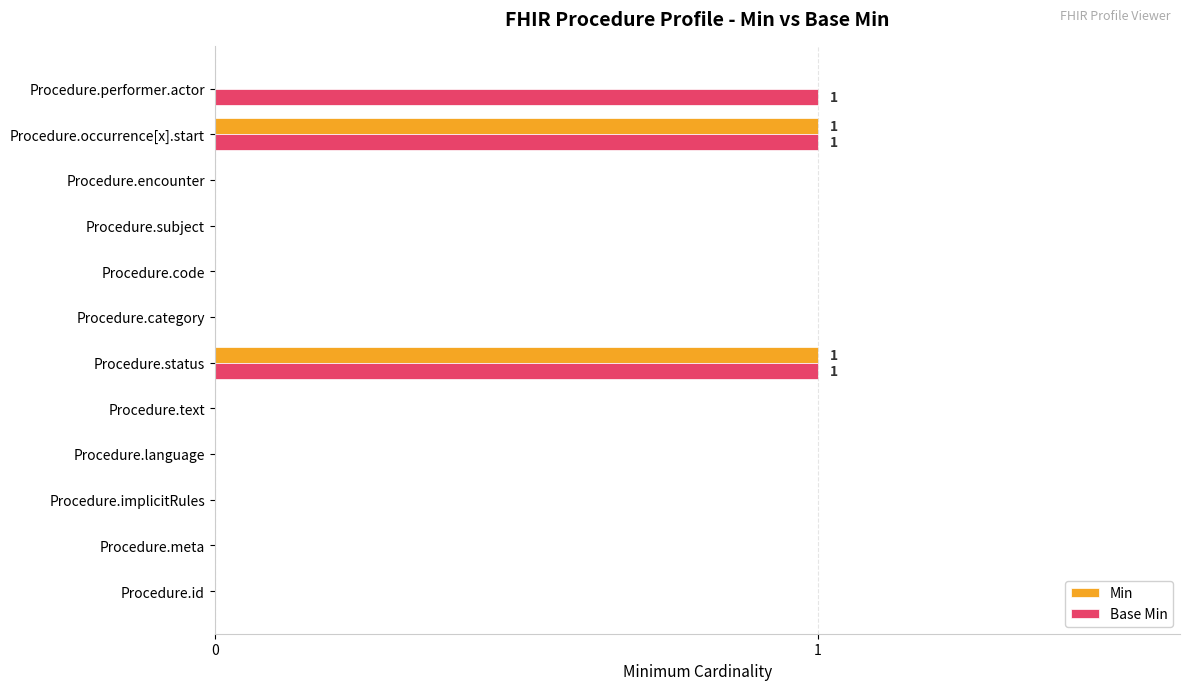

The value of Base Min at Procedure.performer.actor is 1. True or false?

True